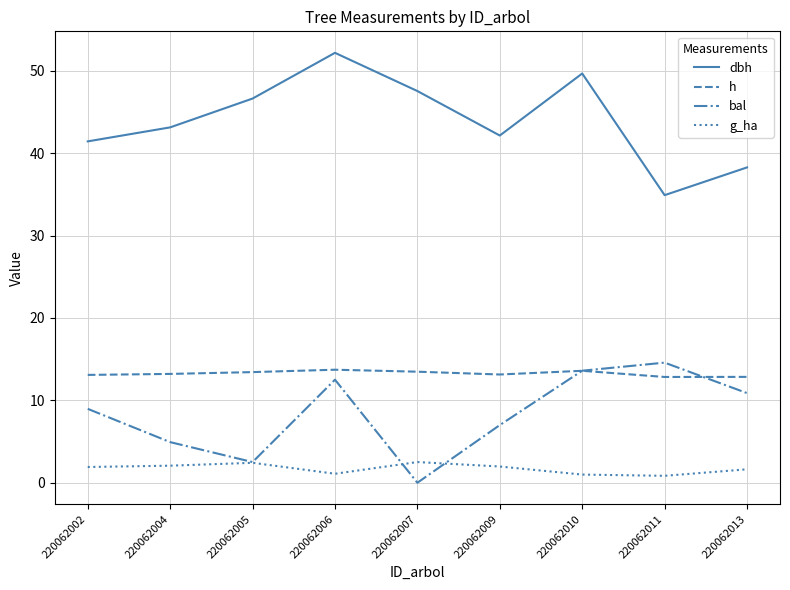

True or false: dbh has a value of 15.1 at 220062010.

False